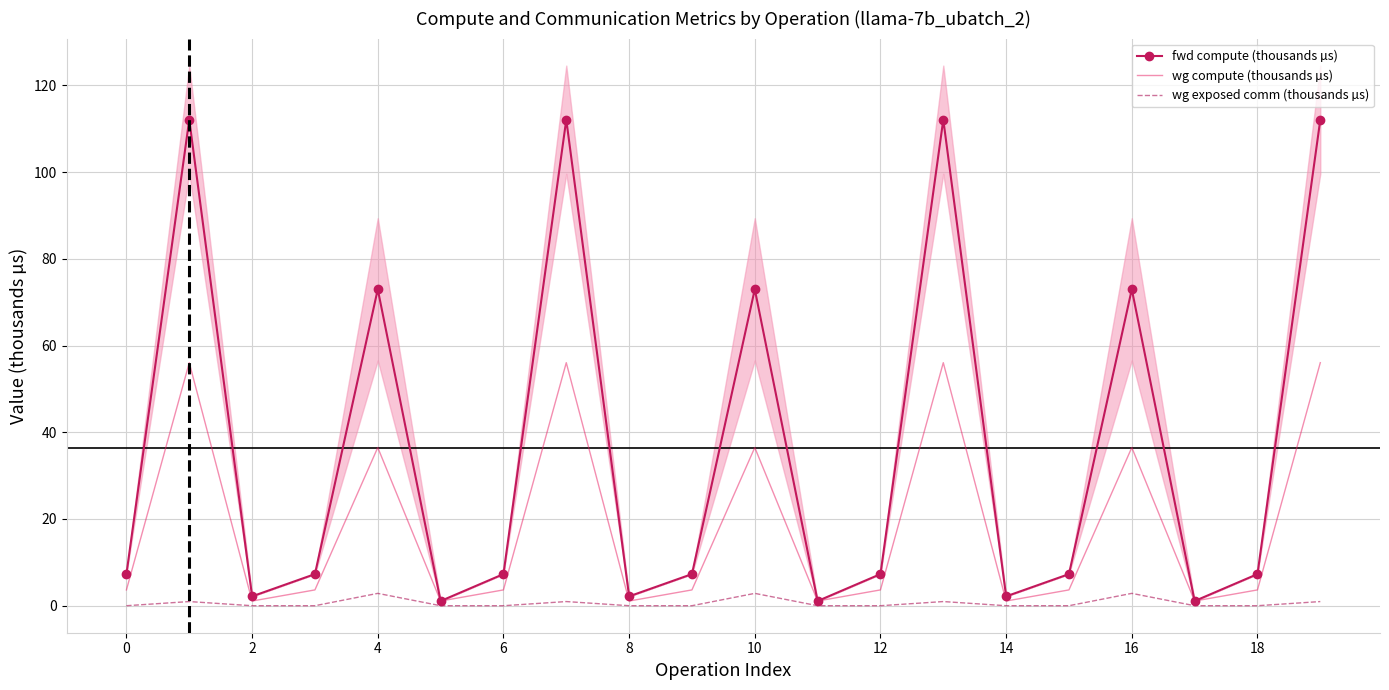

The value of wg compute (thousands µs) at 4 is 36.5. True or false?

True